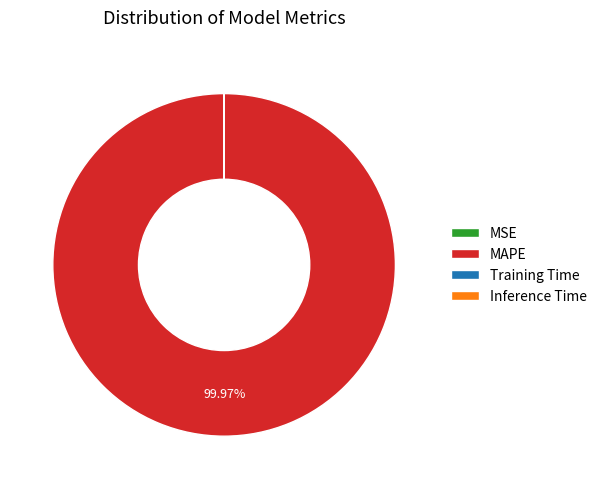

Does MAPE account for over 50% of the chart?

Yes